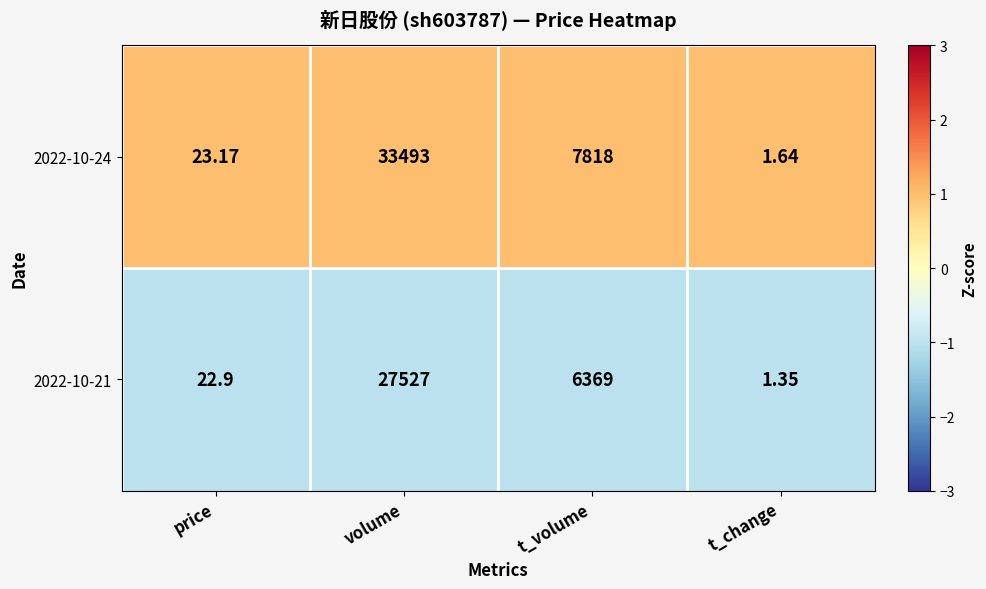

Which series changed the most between price and t_volume?

2022-10-24